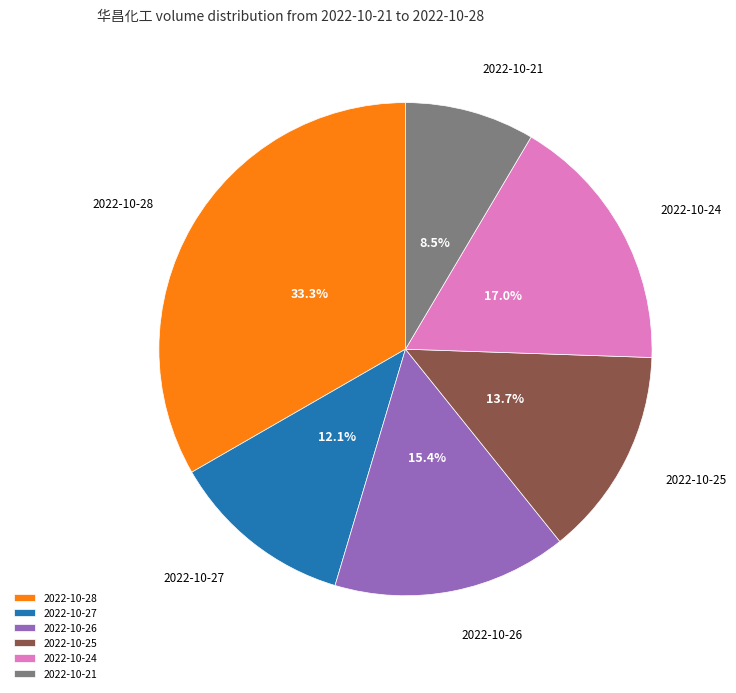

To the nearest percent, what portion does 2022-10-25 represent?

14%